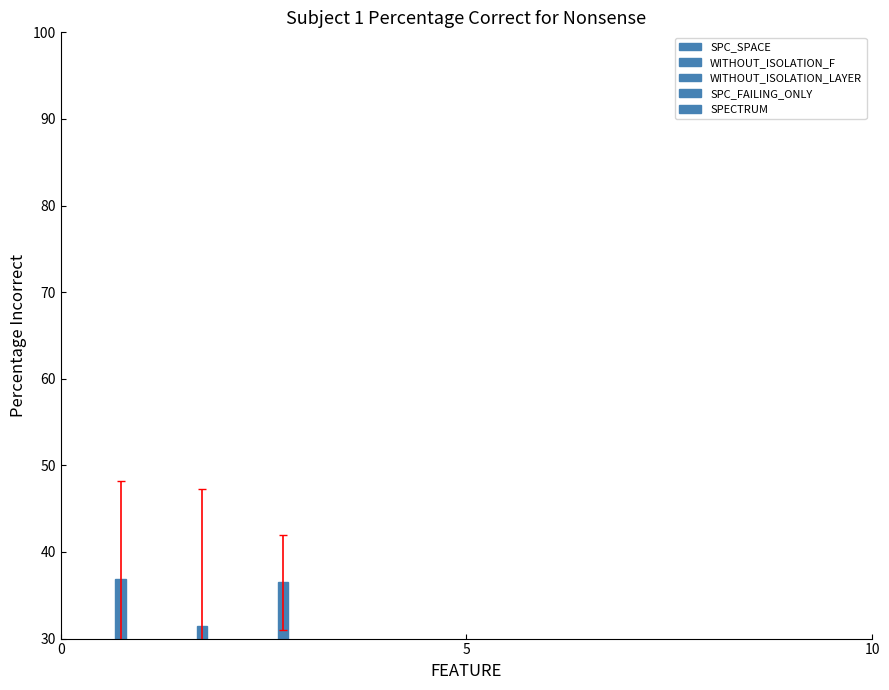

How many SPECTRUM values are between 1 and 5?

3